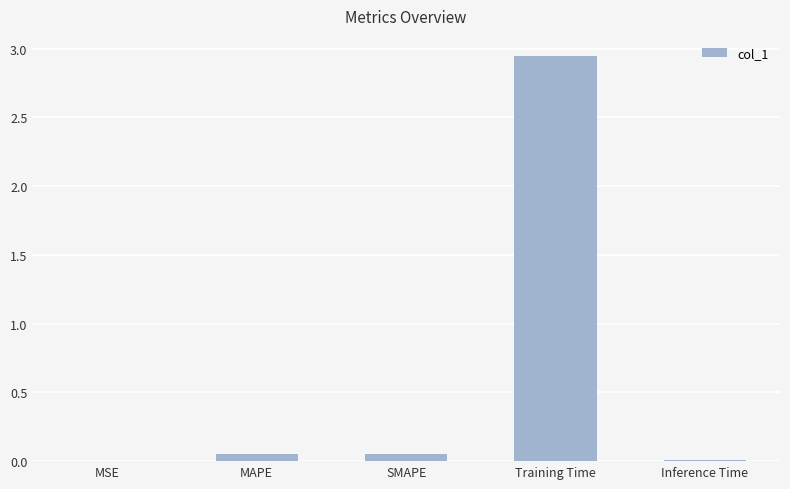

How many distinct data groups are displayed?

1